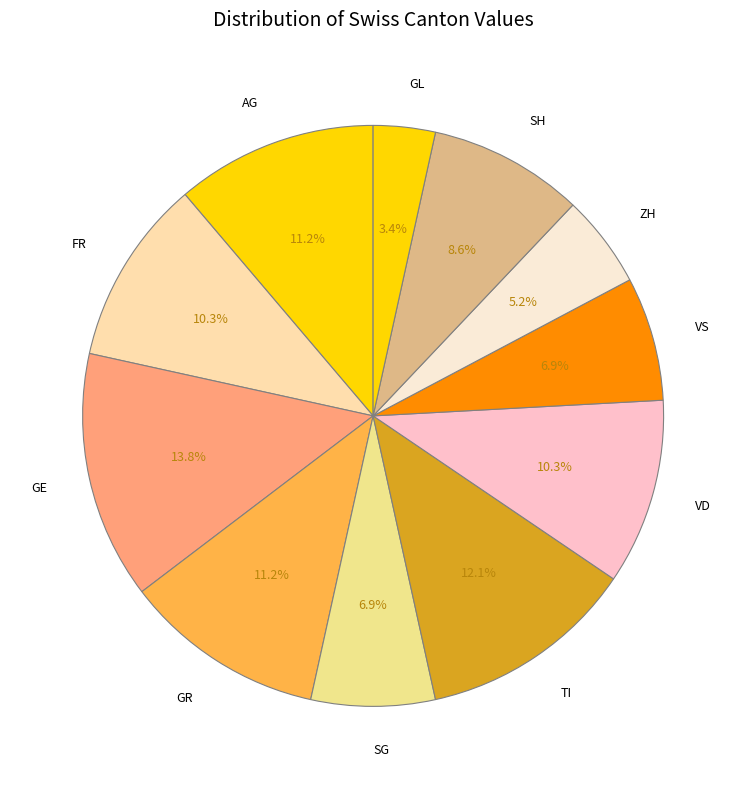

To the nearest percent, what percentage of the pie is SH?

9%